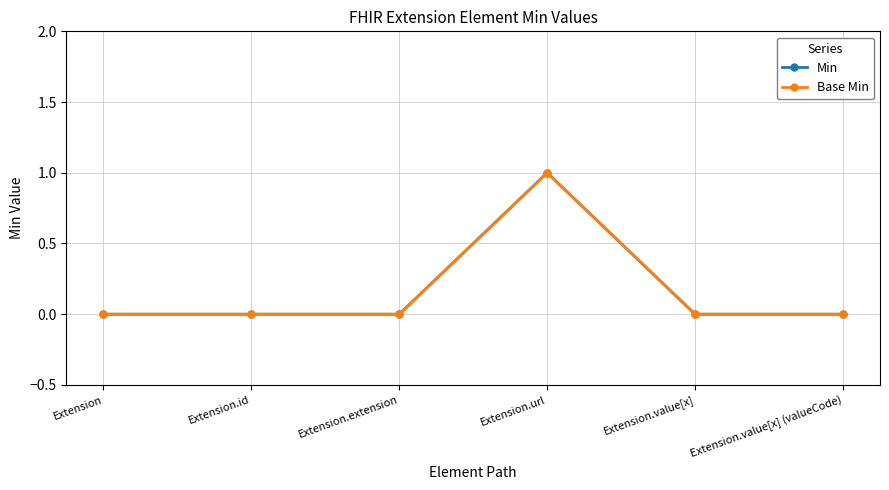

Is this an area chart (filled region under the line)?

No